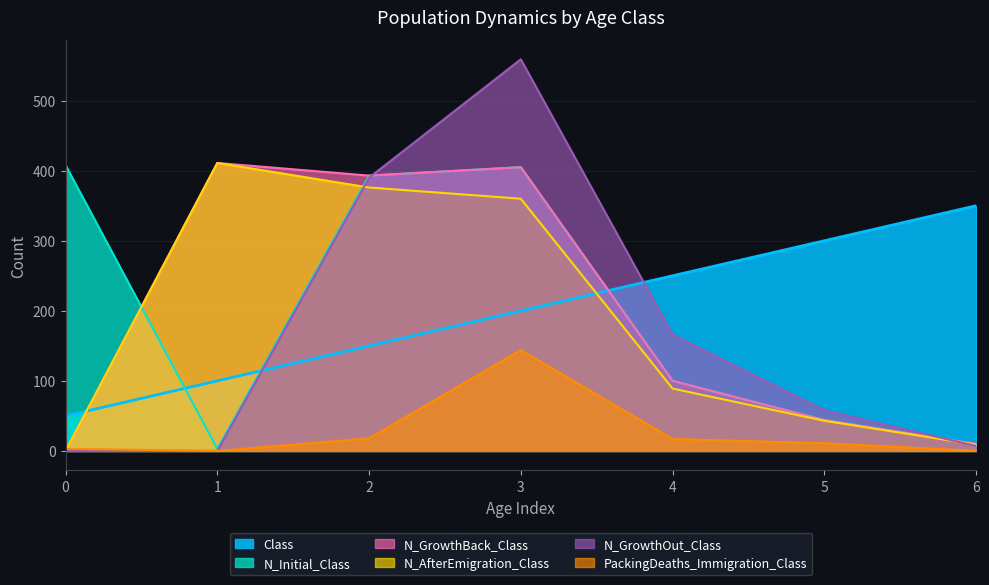

What is the difference between the maximum and second lowest values in the N_AfterEmigration_Class series?

402